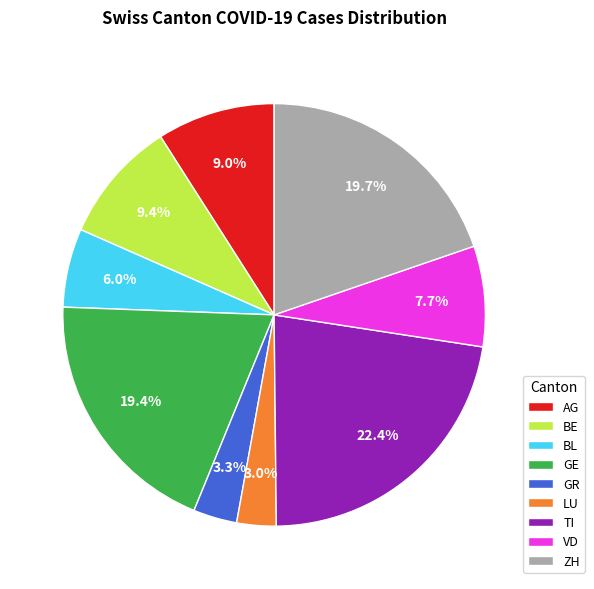

How many slices are in this pie chart?

9